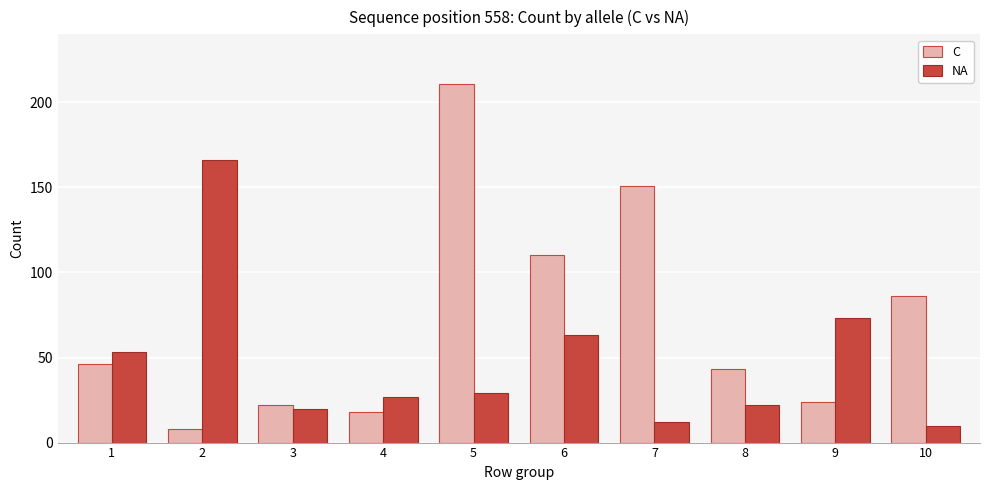

How many bars are there in total?

20